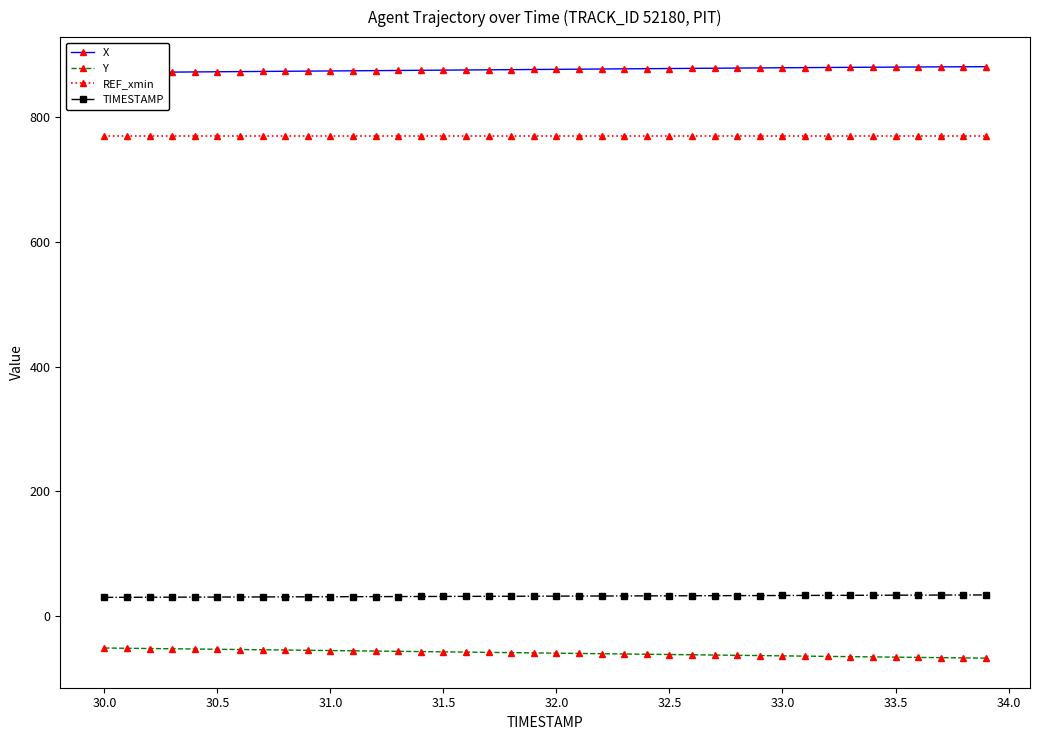

What is the highest value of the TIMESTAMP series?

33.9